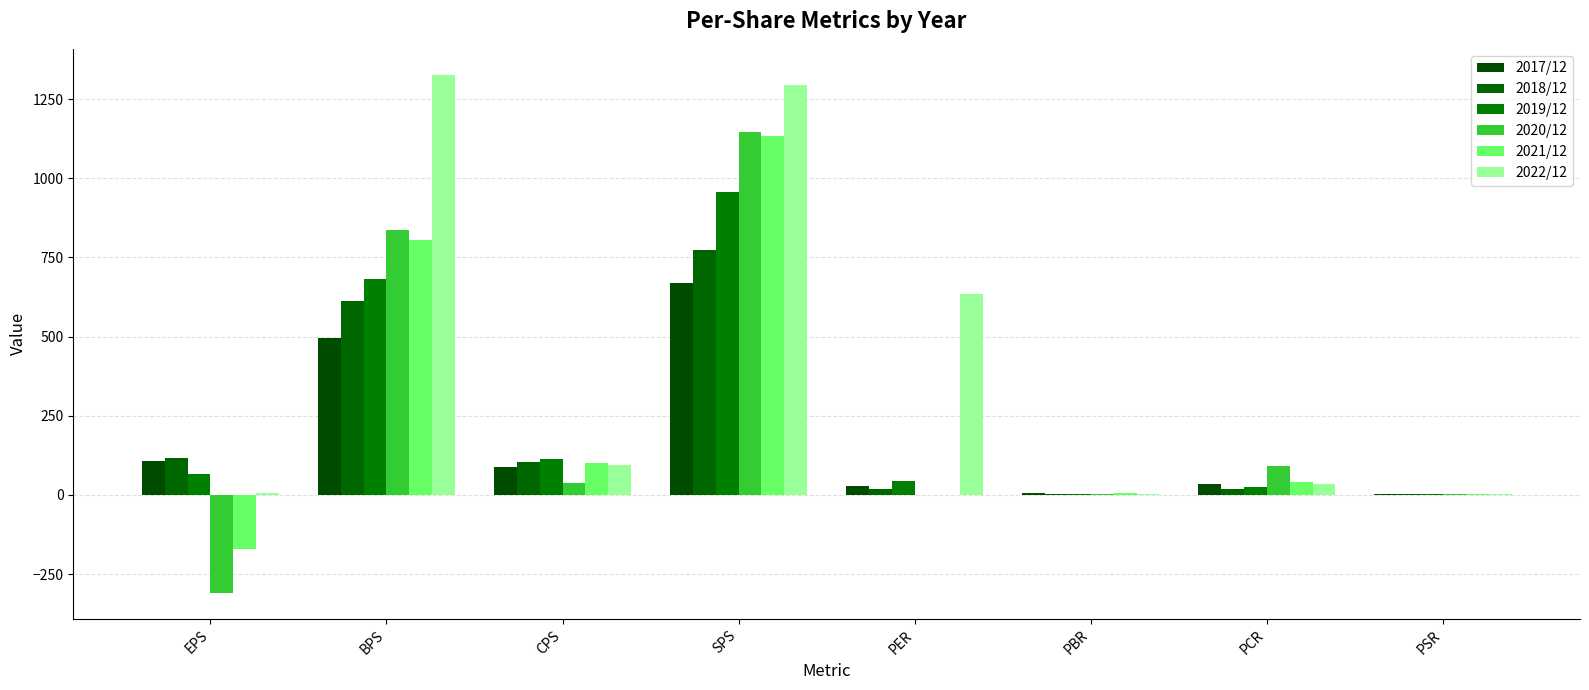

How many categories are shown in the chart?

8